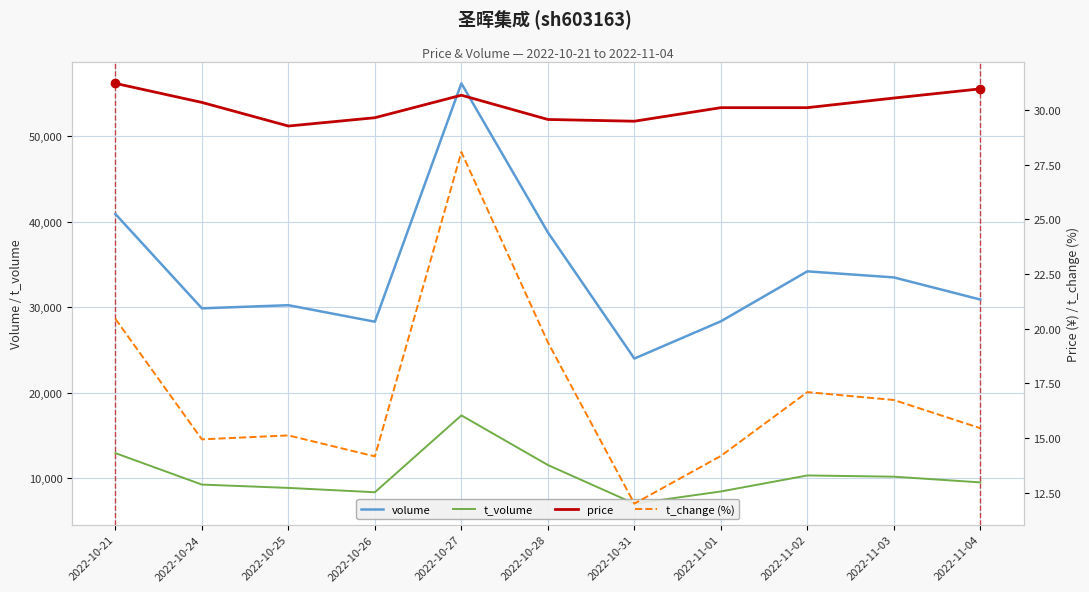

The price series shows 31.0 at 2022-11-04. True or false?

True